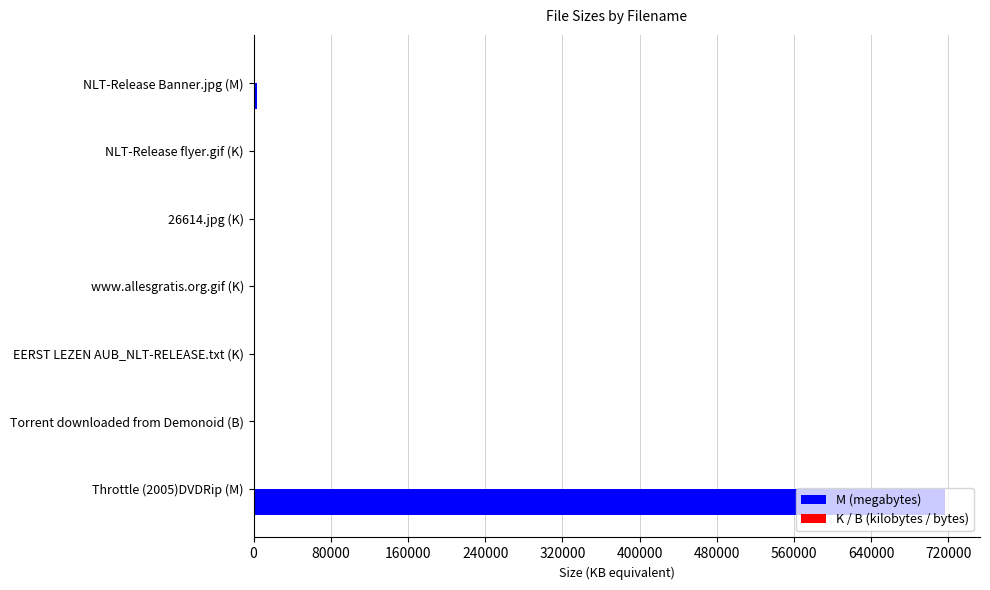

Which category has the highest value in the M (megabytes) series?

Throttle (2005)DVDRip (M)